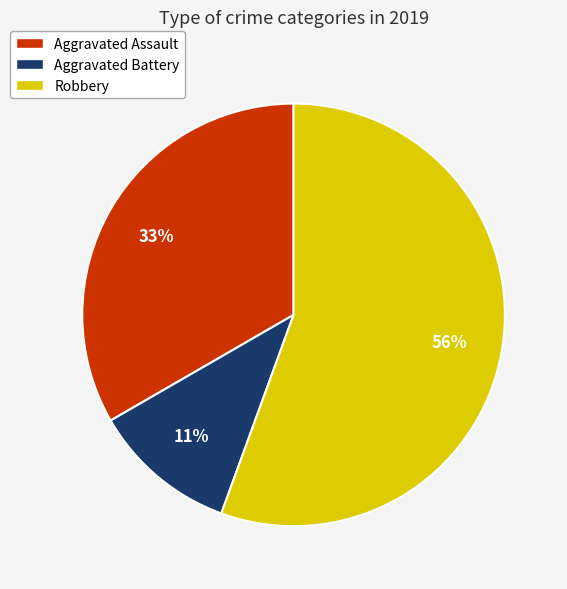

Which slice is the largest?

Robbery